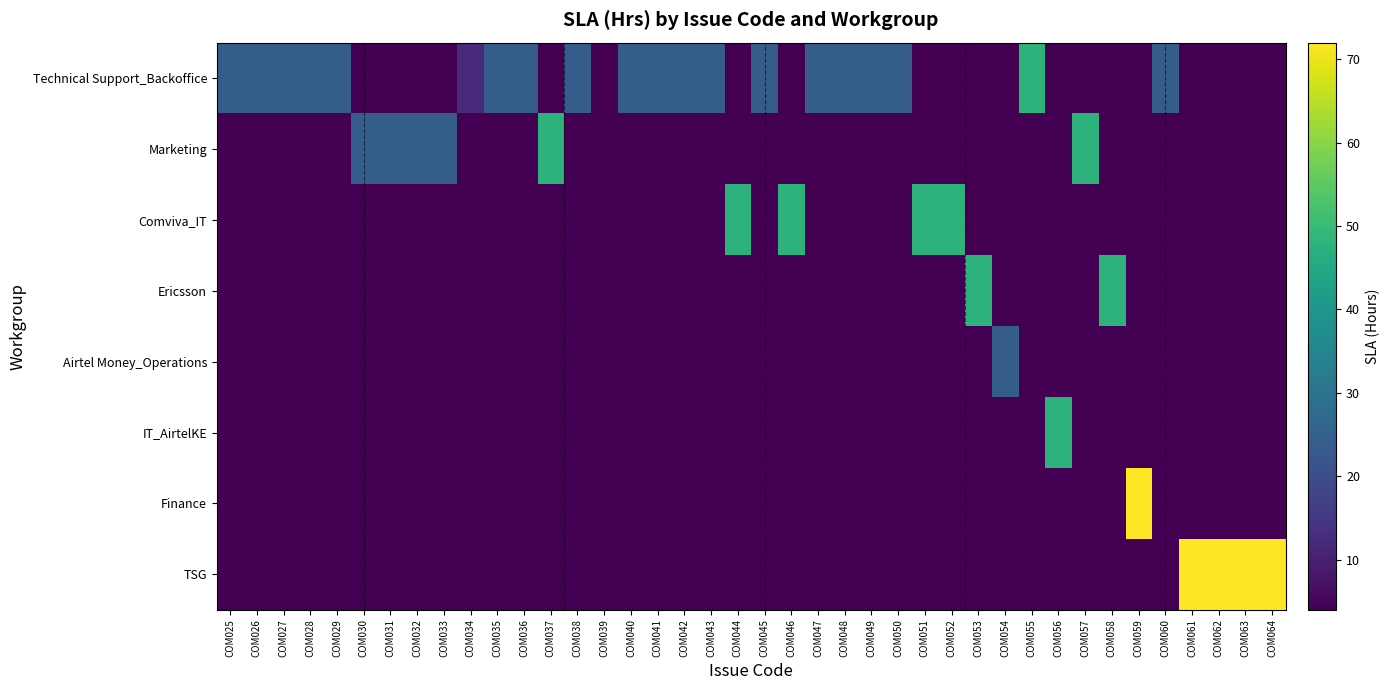

What is the smallest value displayed?

4